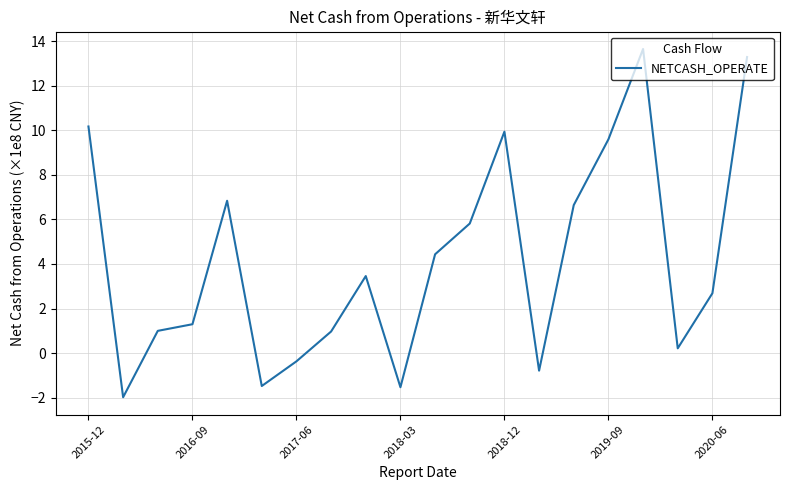

How many categories are shown in the chart?

20